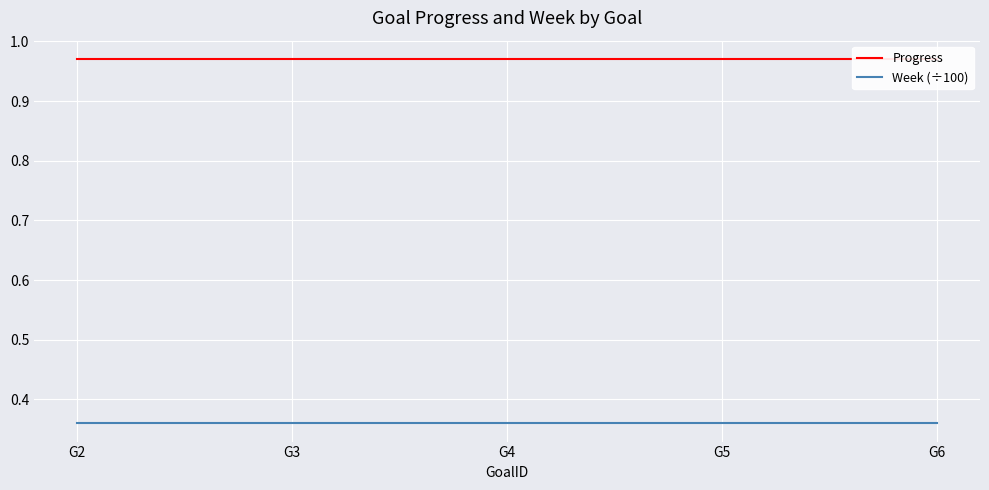

True or false: Week (÷100) and Progress intersect in this chart.

False